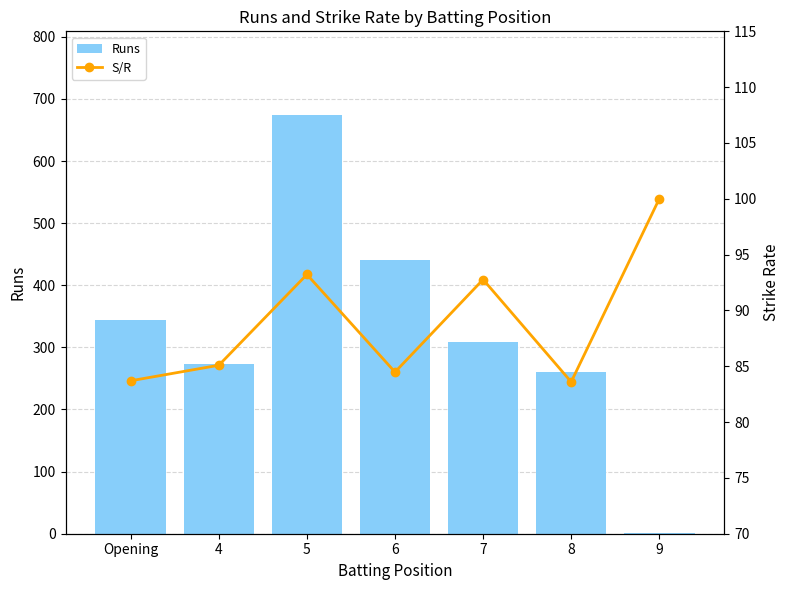

The value of S/R at 8 is 83.6. True or false?

True